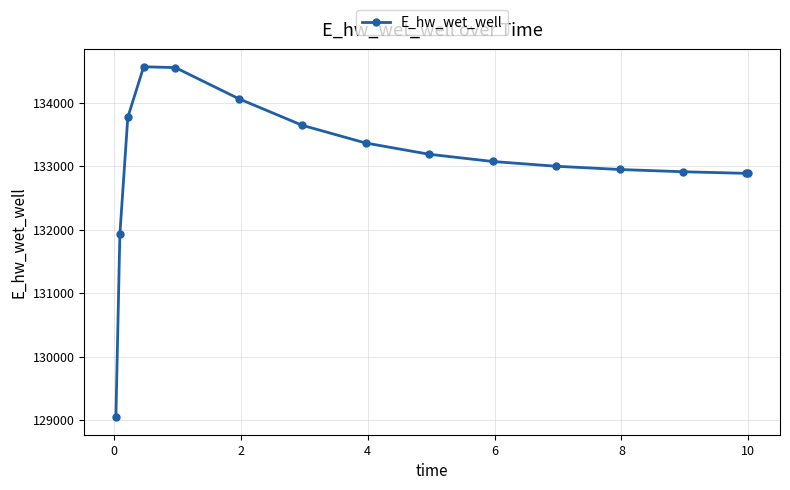

What is the minimum value shown in the chart?

129048.5